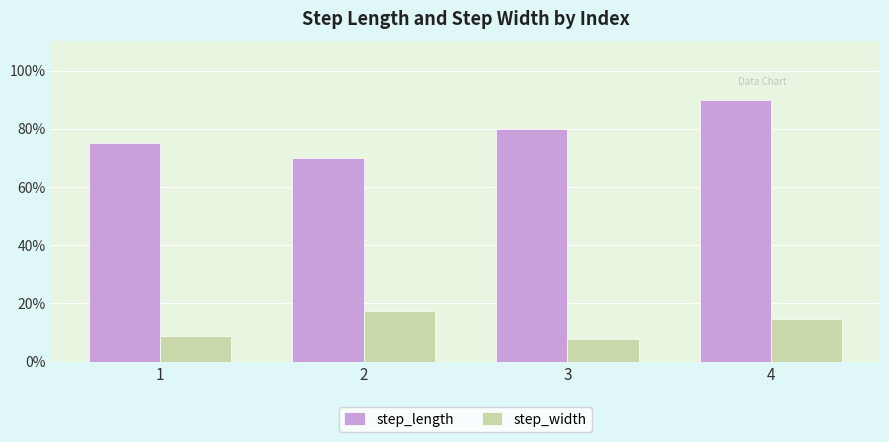

Reading left to right, list all the values displayed in this chart.

step_length: 0.7	0.7	0.8	0.9
step_width: 0.1	0.2	0.1	0.1